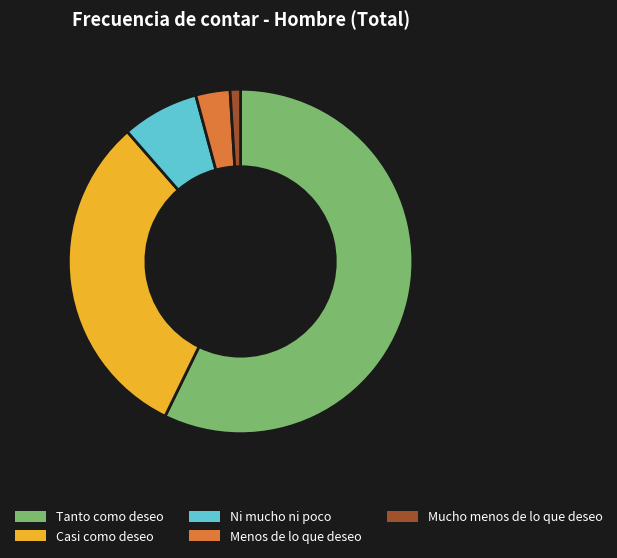

Count the number of slices in the pie.

5